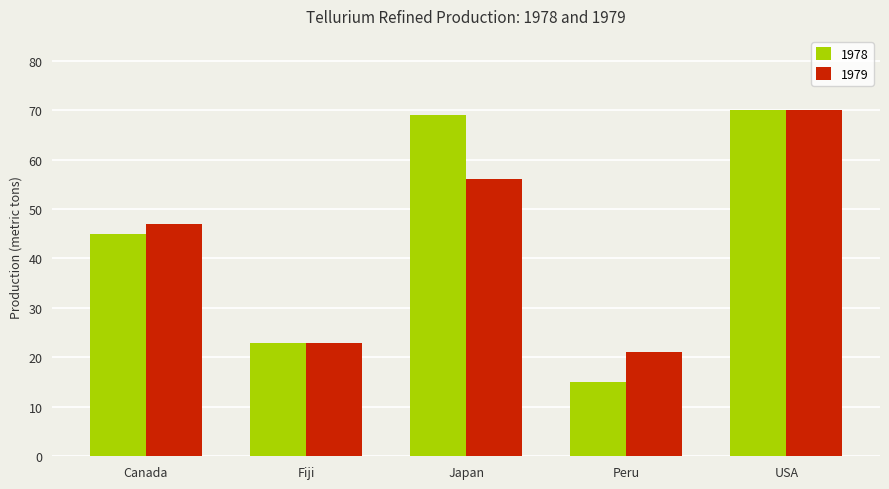

What is the sum of all 1978 values?

222